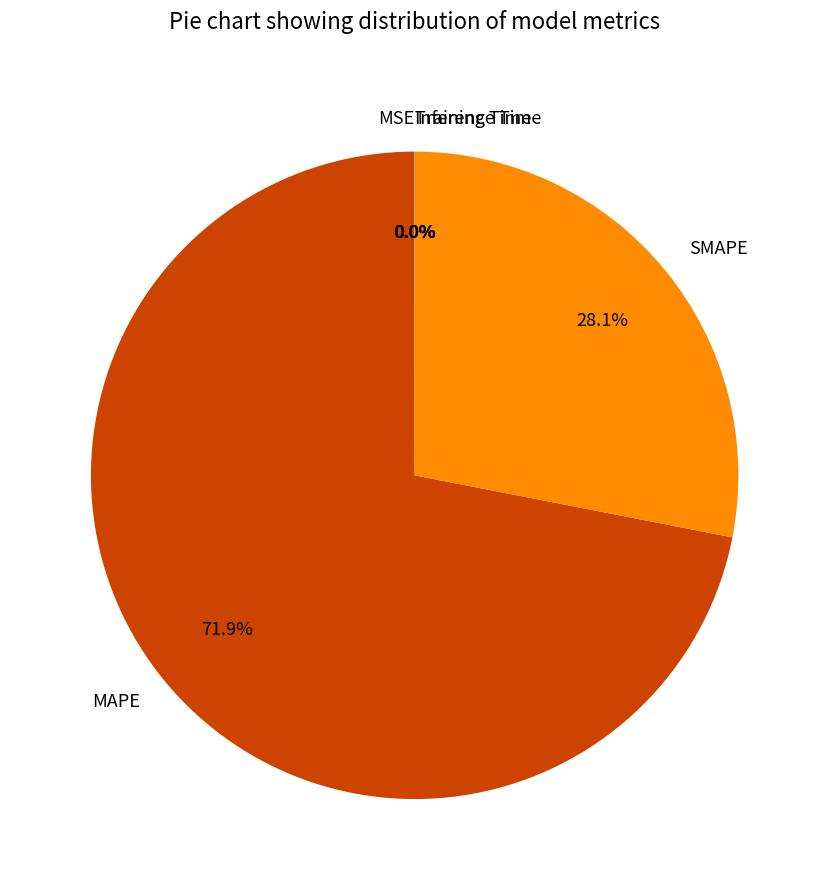

Which category has the biggest portion of the pie?

MAPE